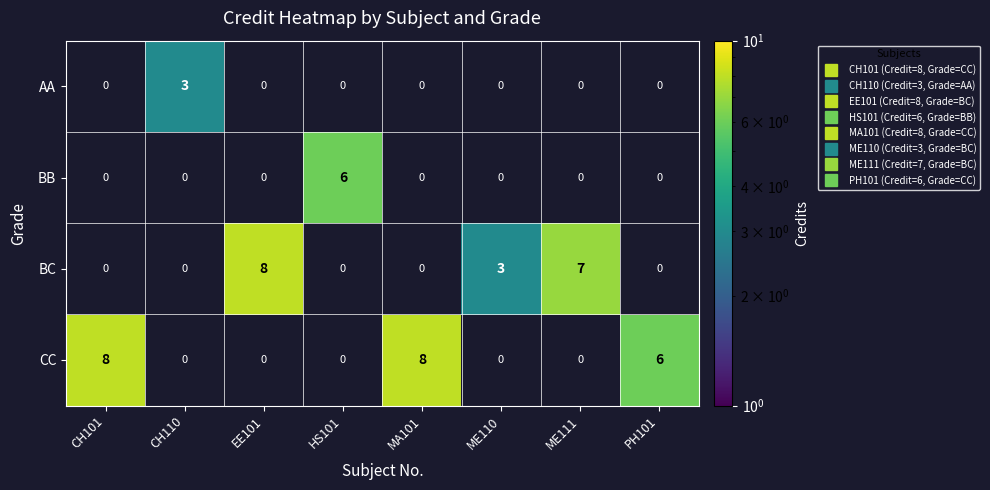

What is the total value across all series at PH101?

6